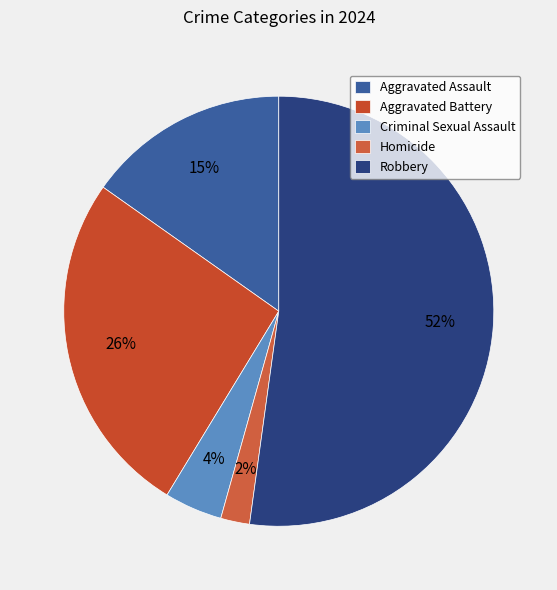

Which category accounts for the majority?

Robbery